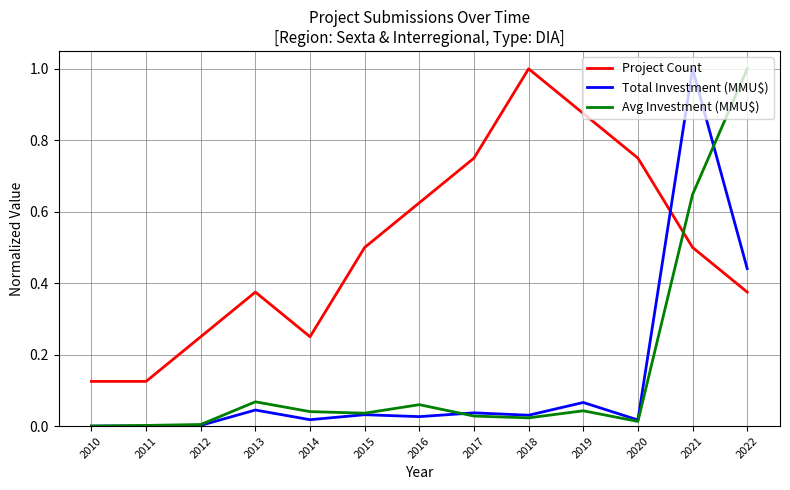

Between 2012 and 2019, which series saw the biggest shift?

Project Count